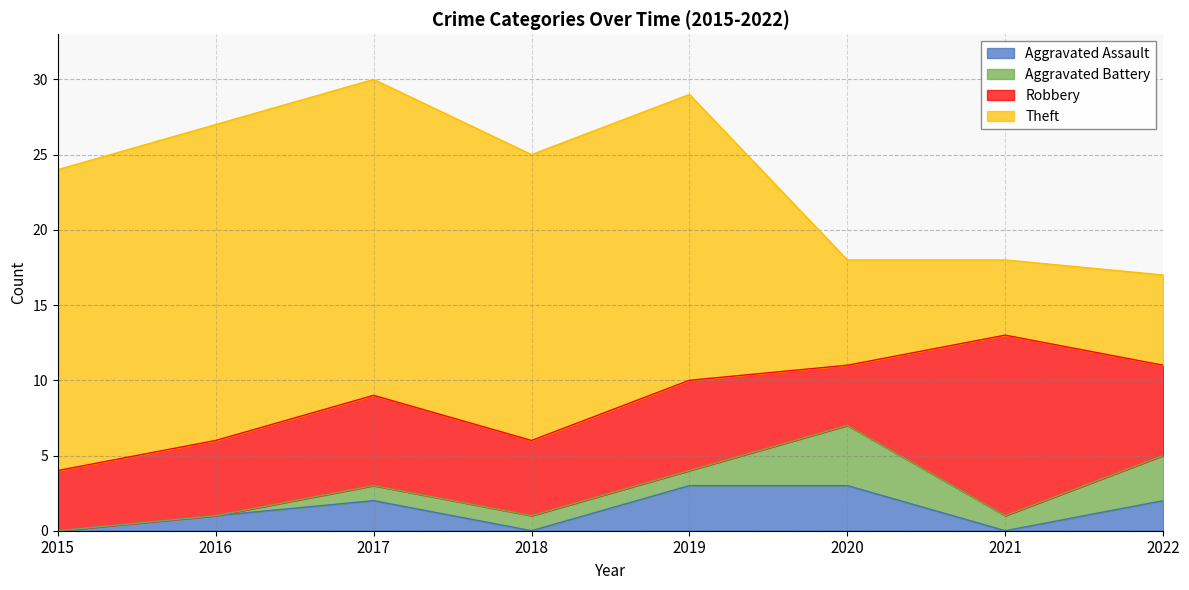

Between 2021 and 2022, which series saw the biggest shift?

Robbery